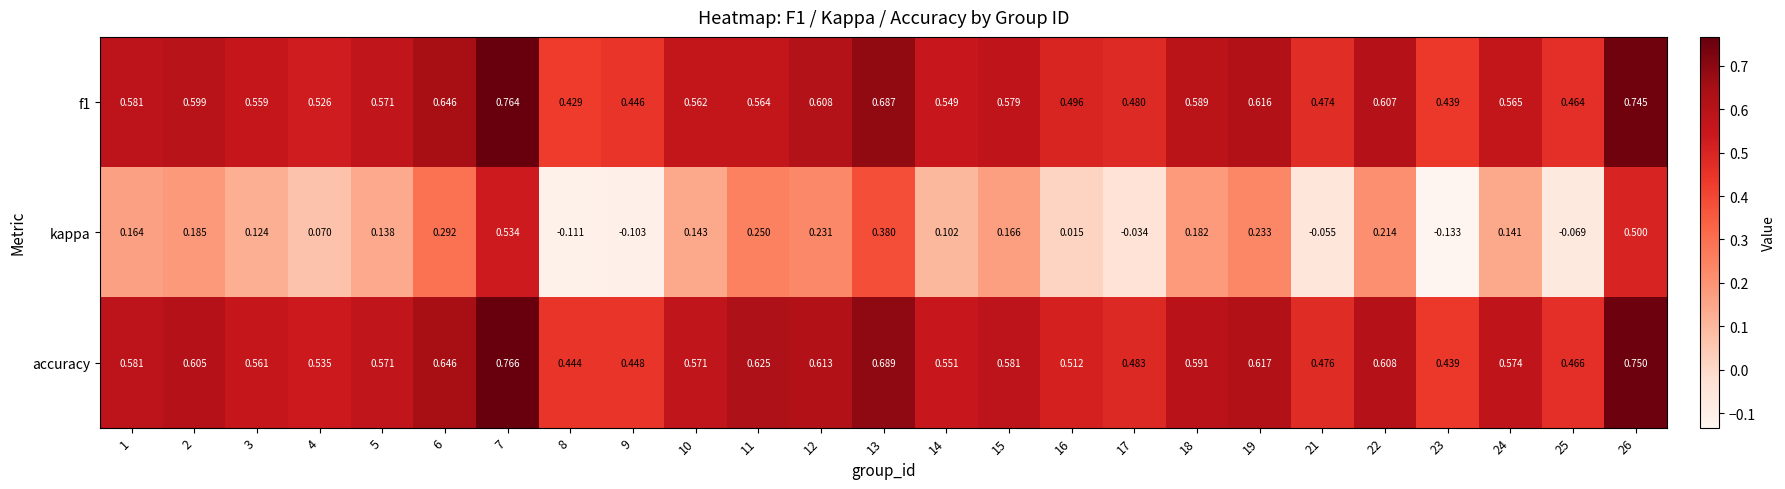

How many distinct data groups are displayed?

3